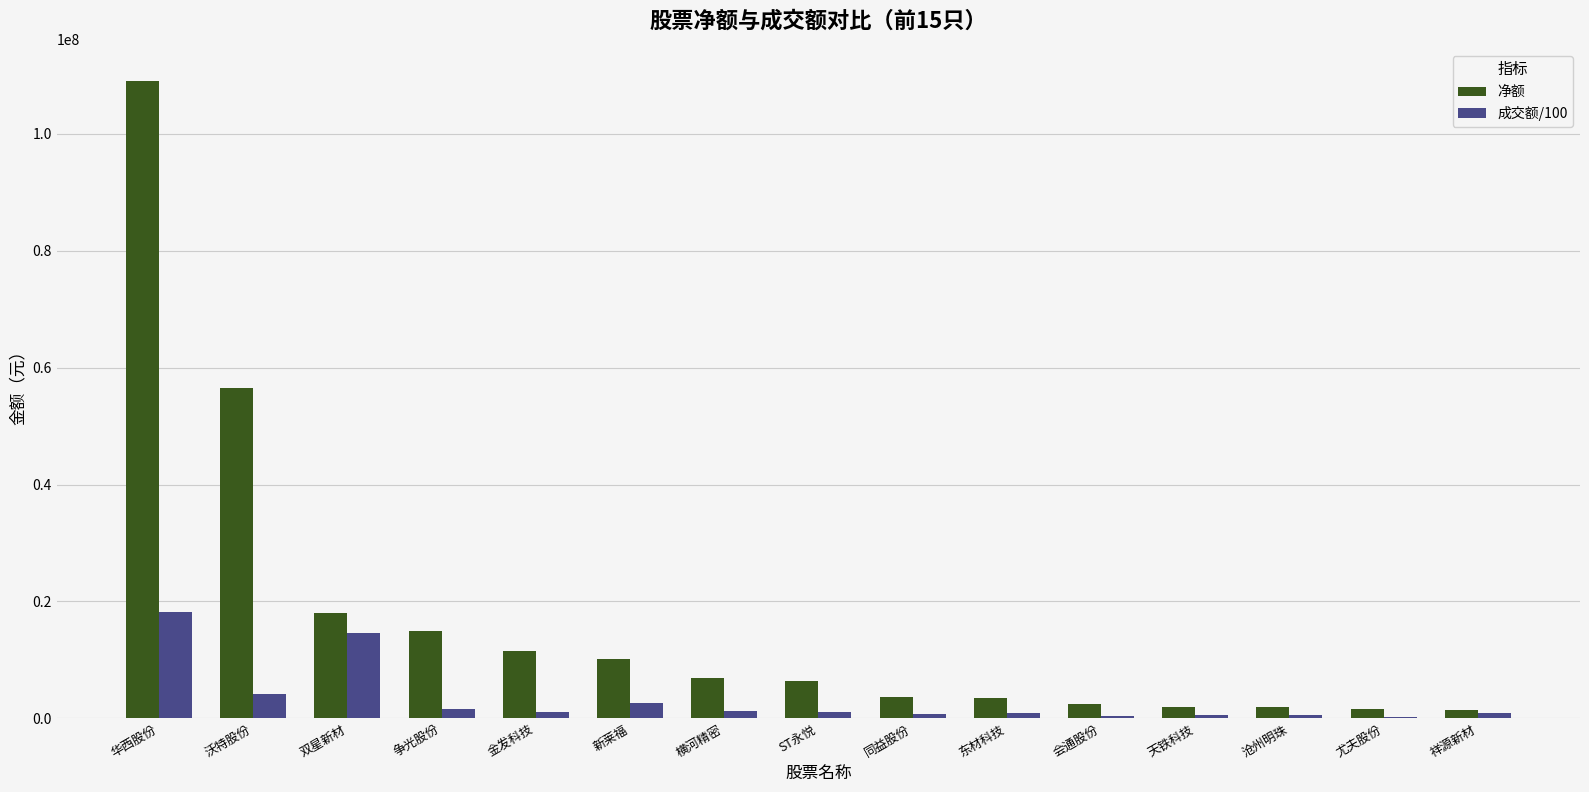

Is it true that 成交额/100 equals 30753254.7 at 华西股份?

False